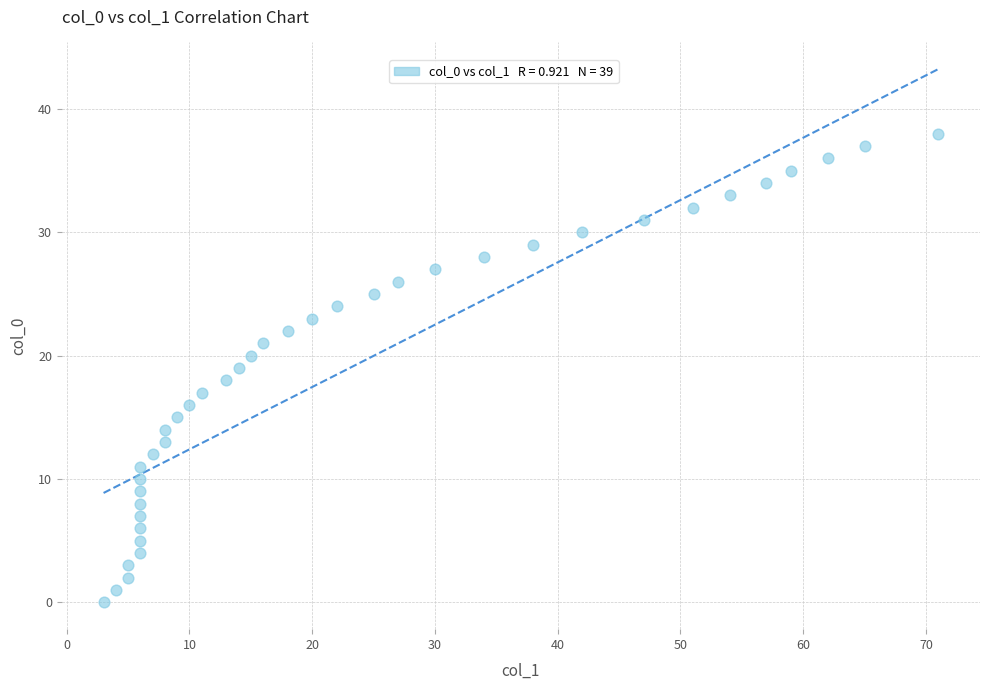

What is the range of Y values (max minus min)?

38